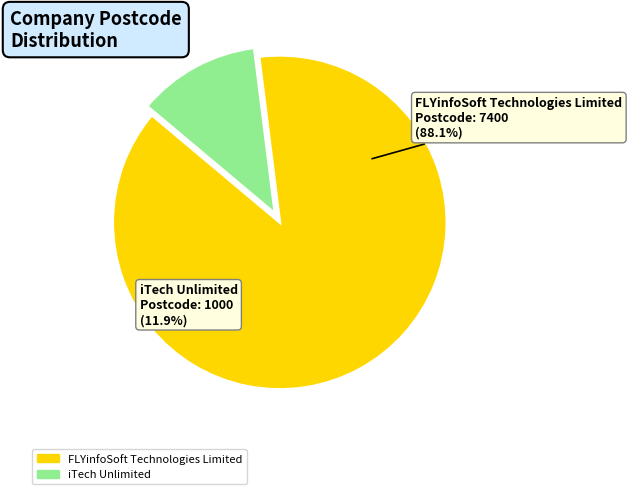

Which category has the smallest portion of the pie?

iTech Unlimited